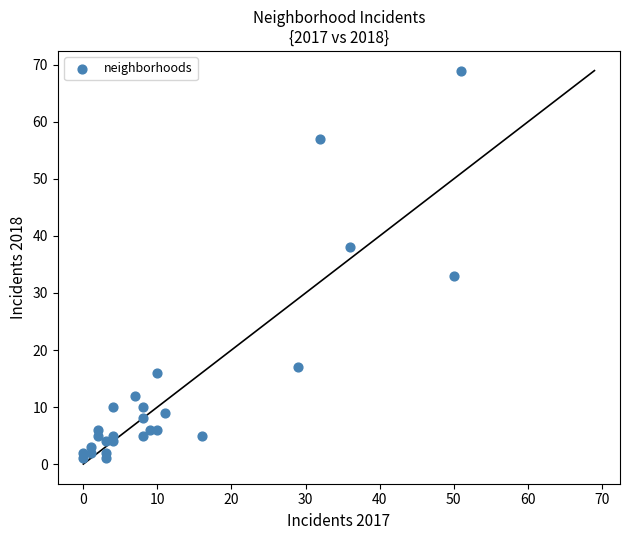

What is the range of Y values (max minus min)?

68